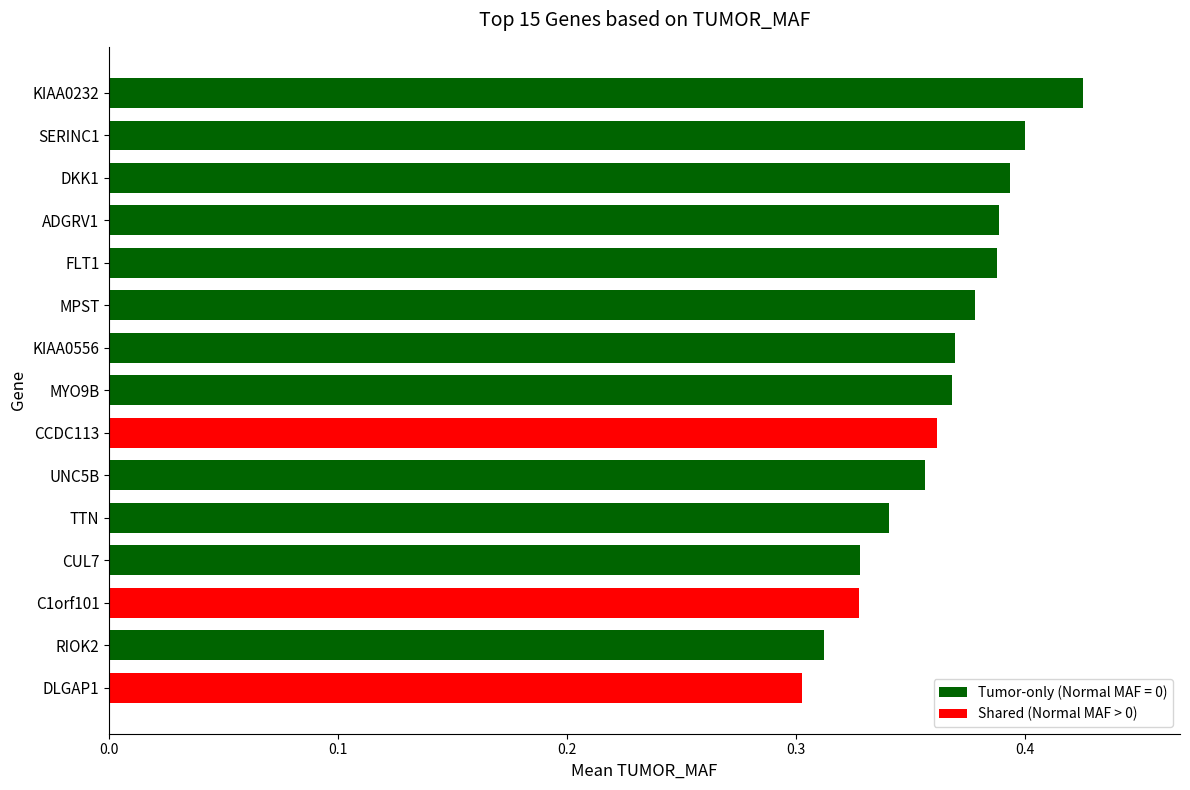

Is it true that the value at KIAA0232 is 0.4?

True